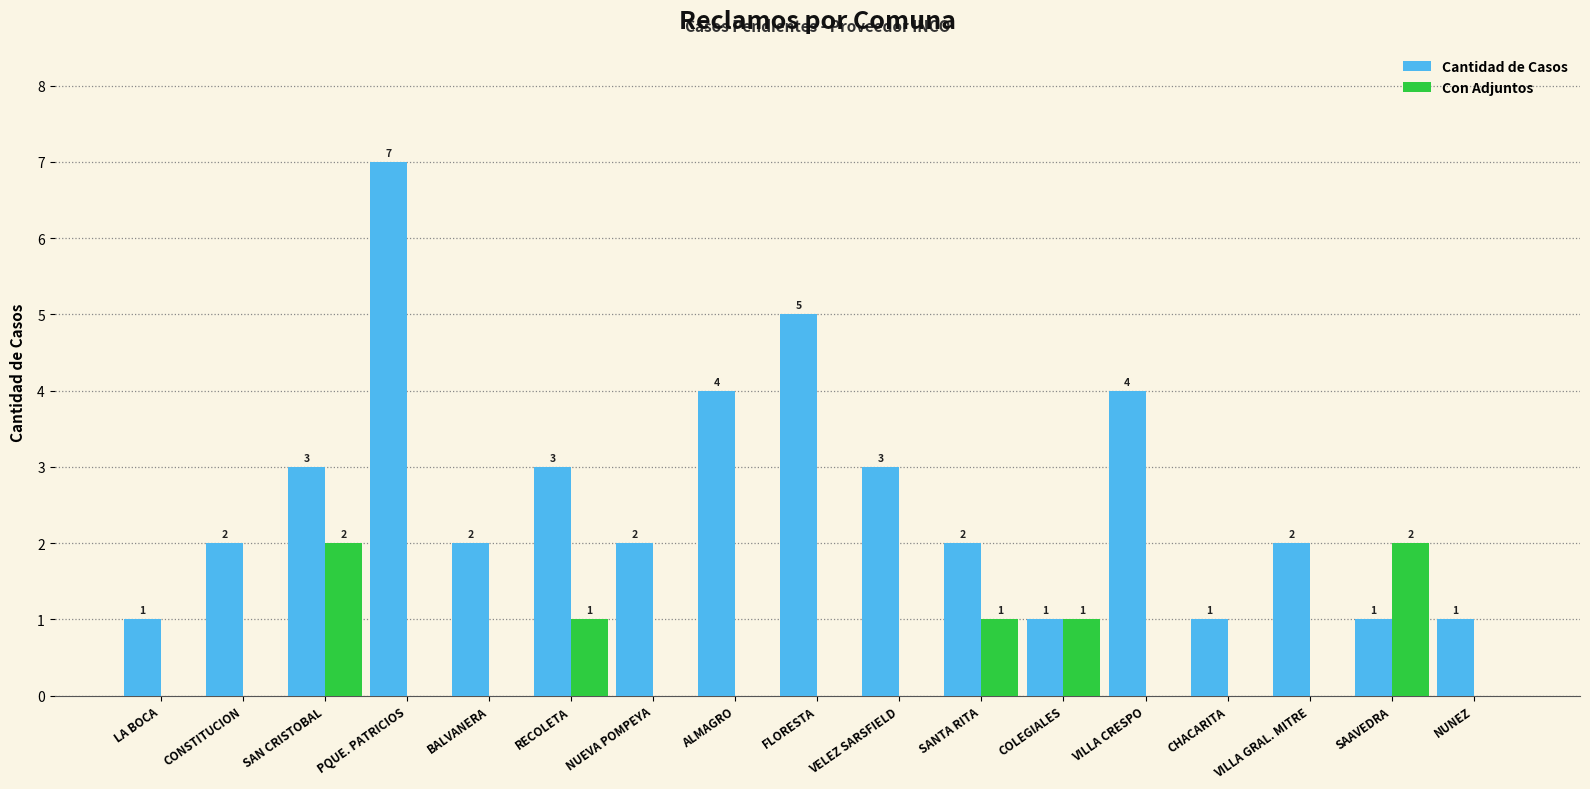

What is the sum of all Cantidad de Casos values?

44